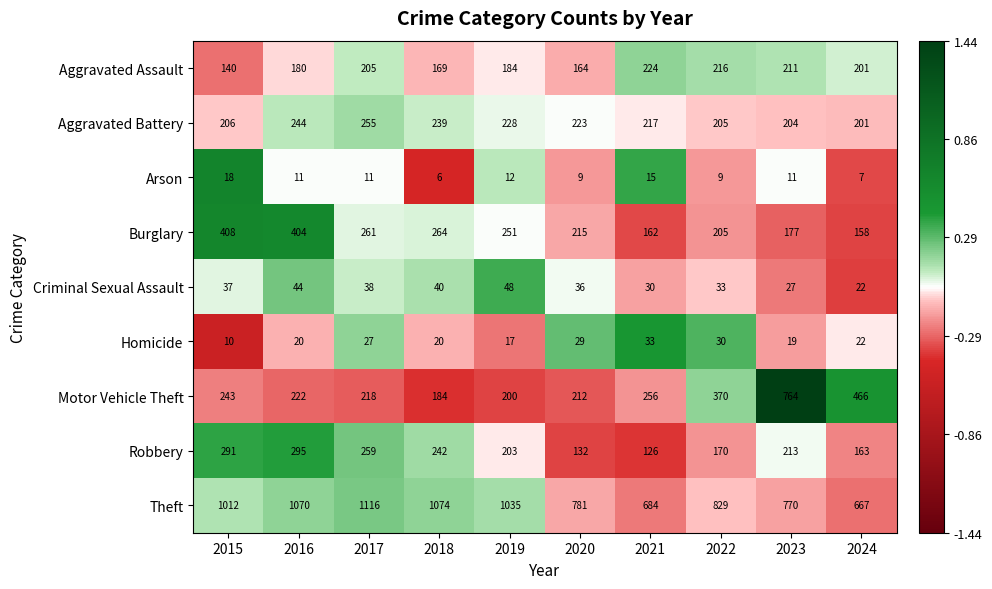

Which label corresponds to the largest value in the chart?

2017